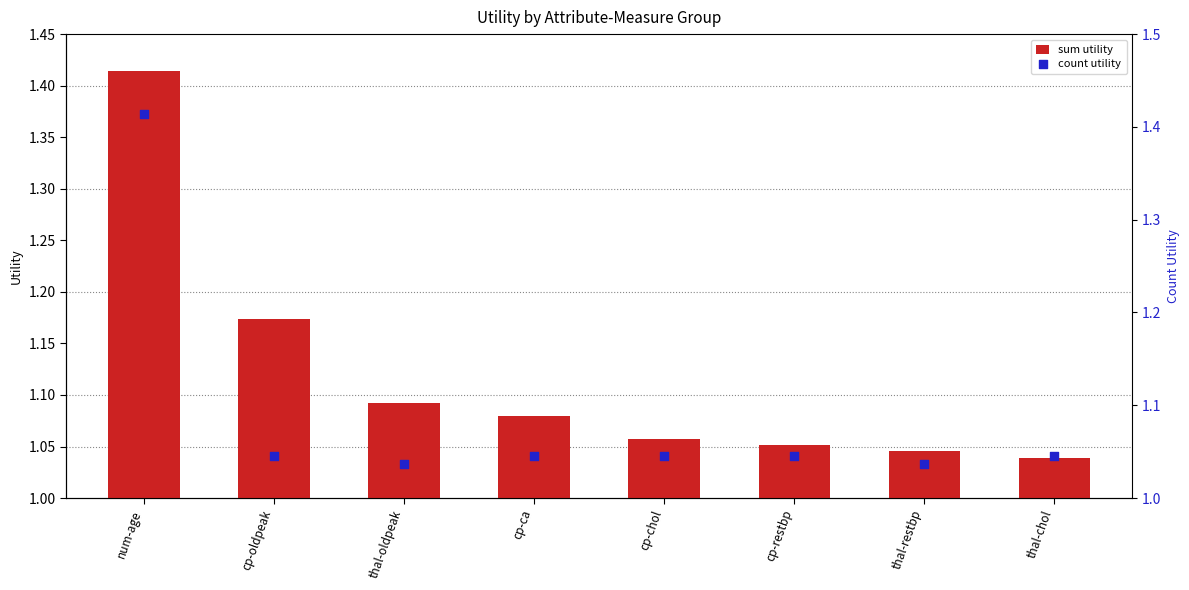

Which series reaches the minimum Y coordinate?

count utility